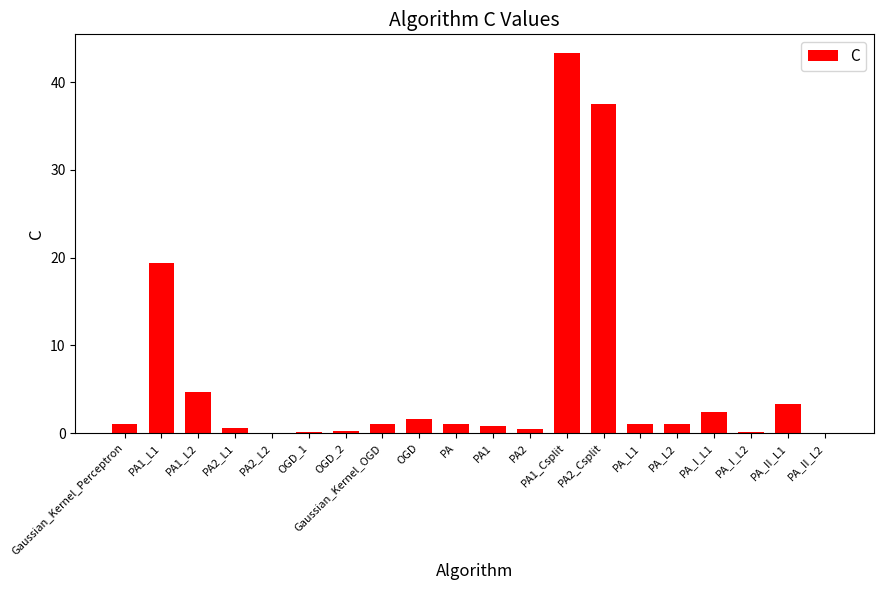

The value at OGD_1 is 0.1. True or false?

True